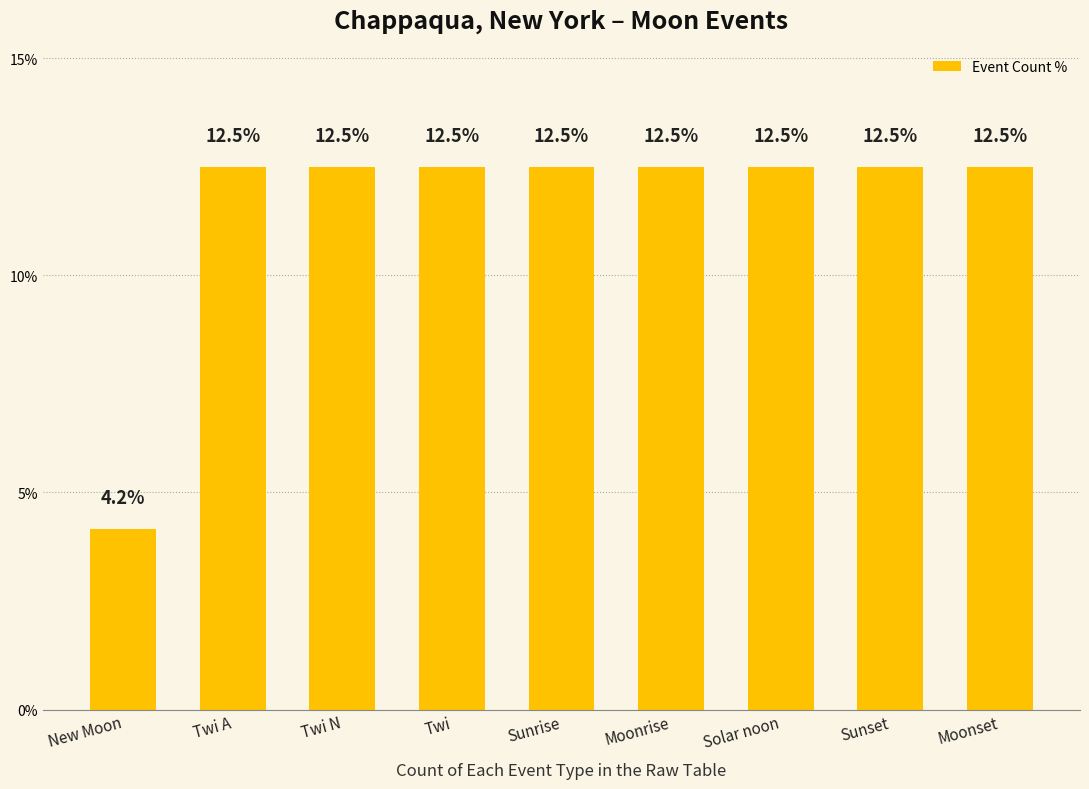

Where is the data nearest to the value 8?

New Moon